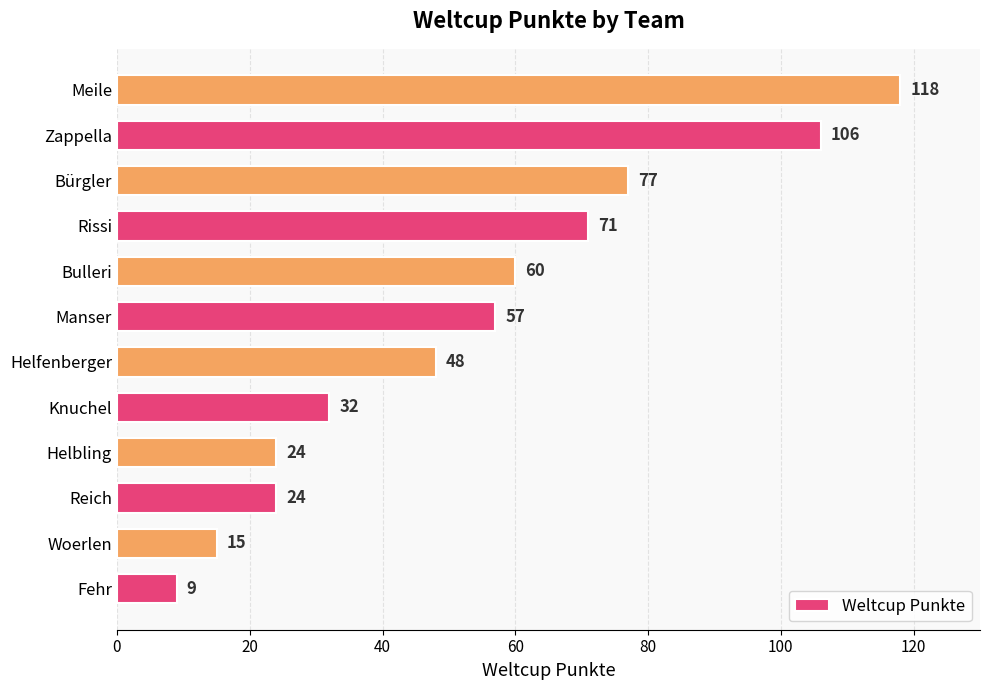

True or false: the data shows 67 at Helfenberger.

False